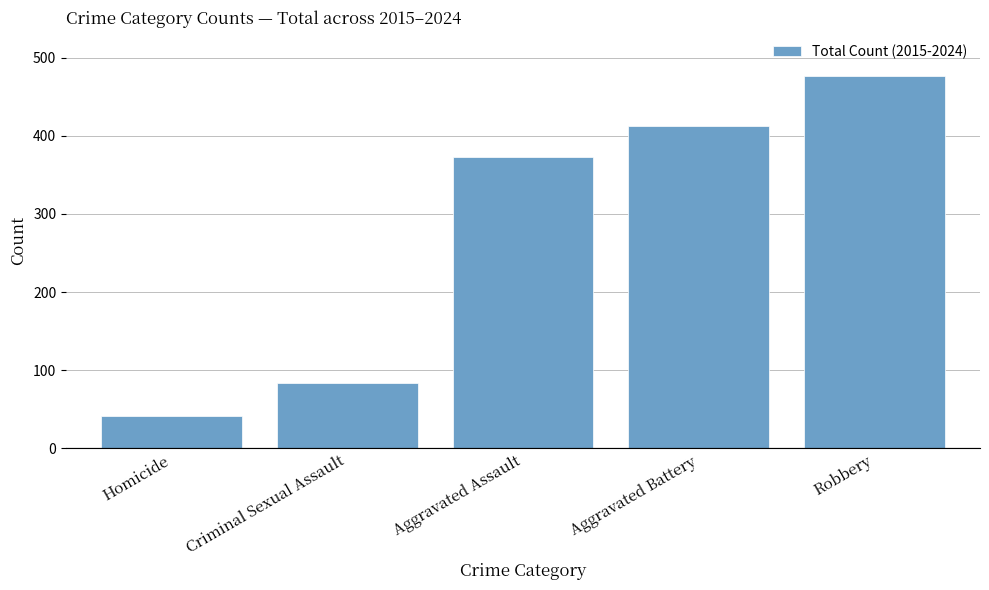

What is the sum of all values?

1387